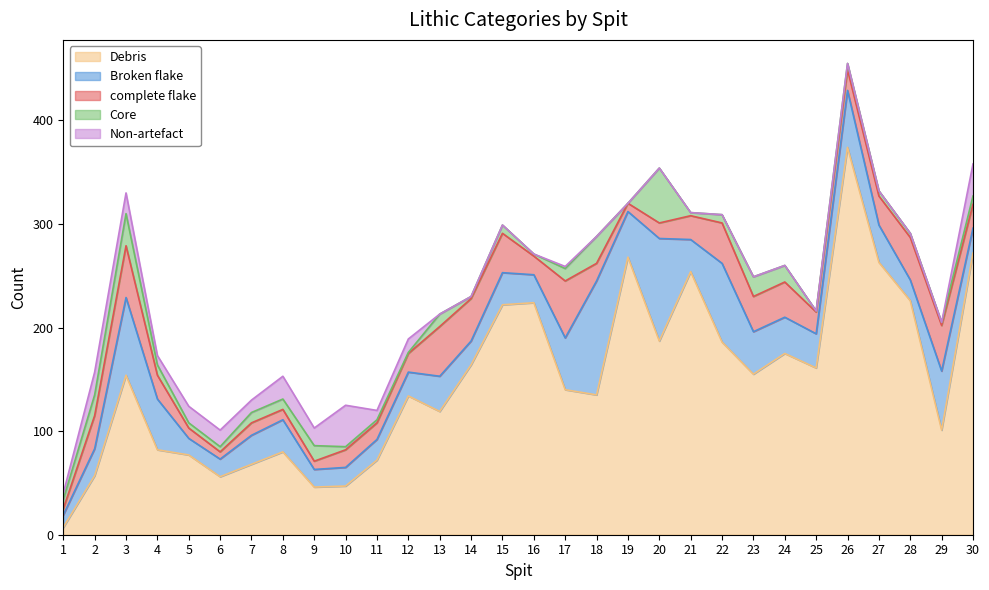

In Broken flake, how many points are lower than both neighbors (excluding endpoints)?

8